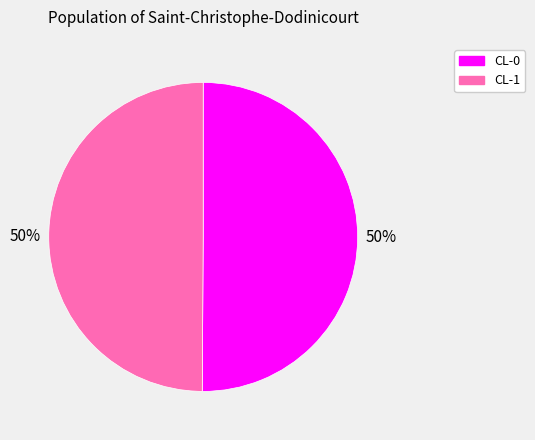

To the nearest percent, what percentage of the pie is CL-0?

50%